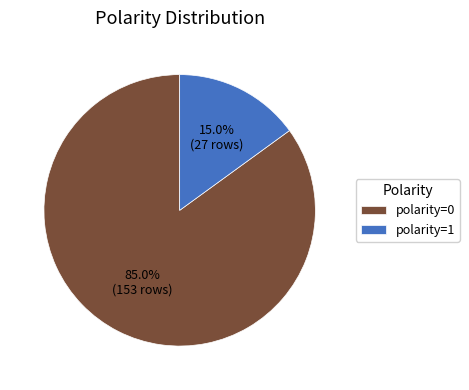

Rank the categories by value from highest to lowest.

polarity=0, polarity=1